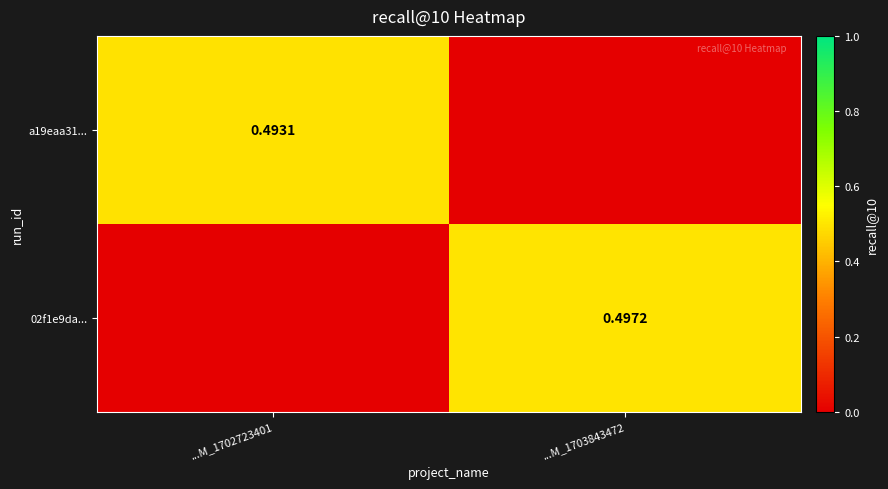

Is the value of 02f1e9da... at ...M_1703843472 greater than the value of a19eaa31... at ...M_1702723401?

Yes